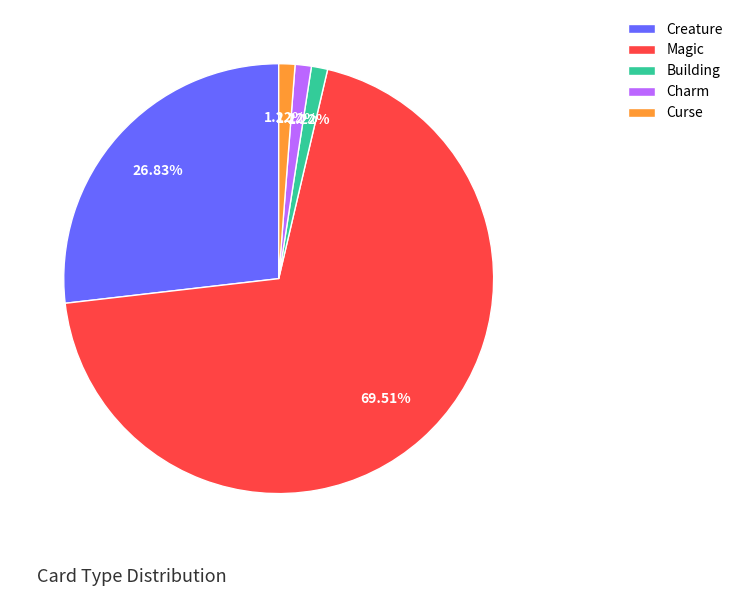

How much of the chart is everything except Curse?

98.8%